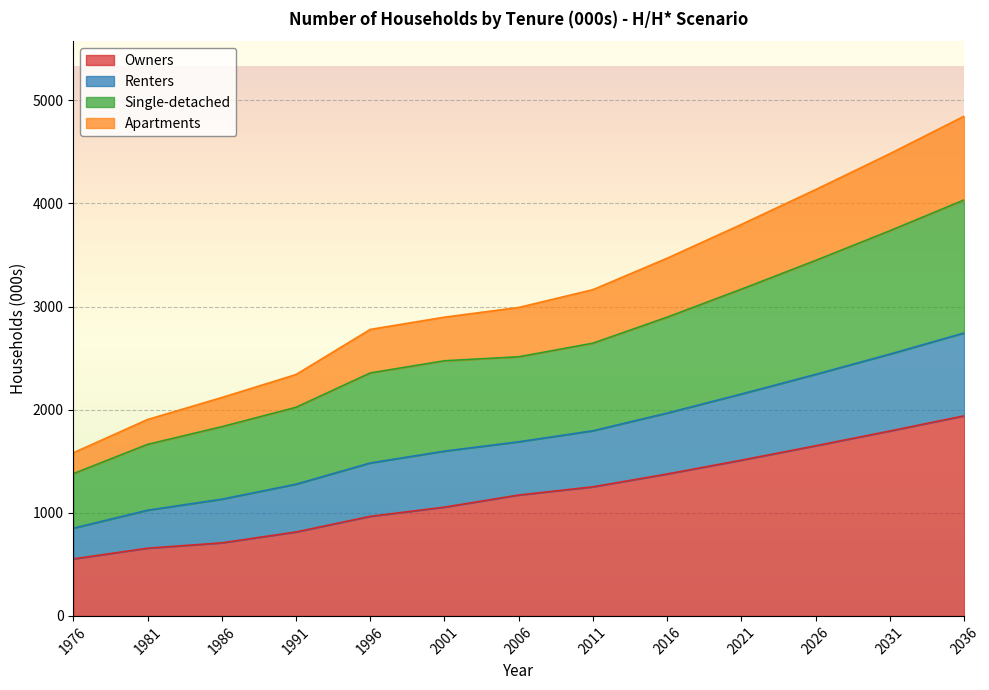

Does the chart display data point markers on the line(s)?

No